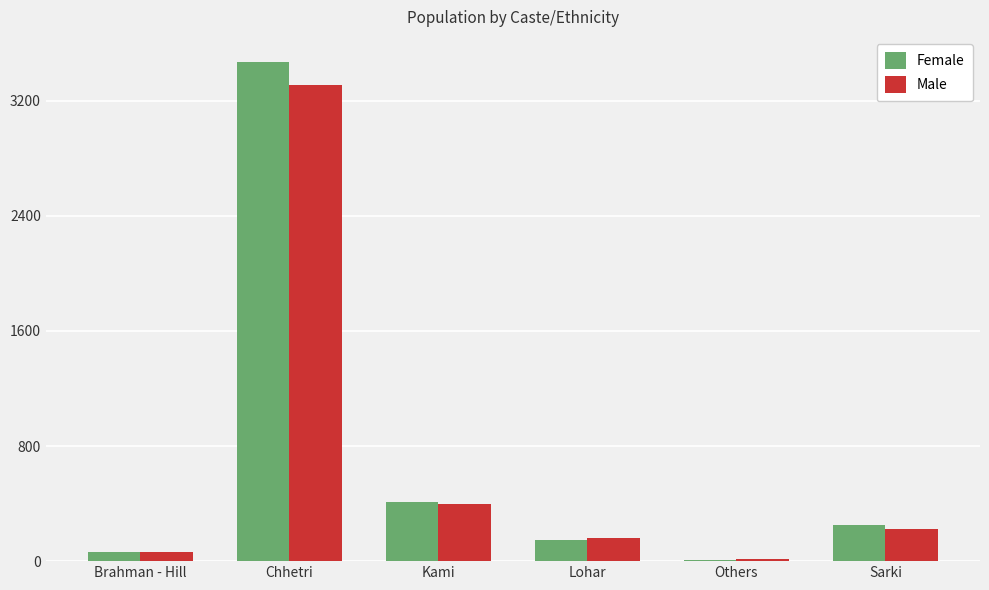

The Male series shows 3308 at Chhetri. True or false?

True